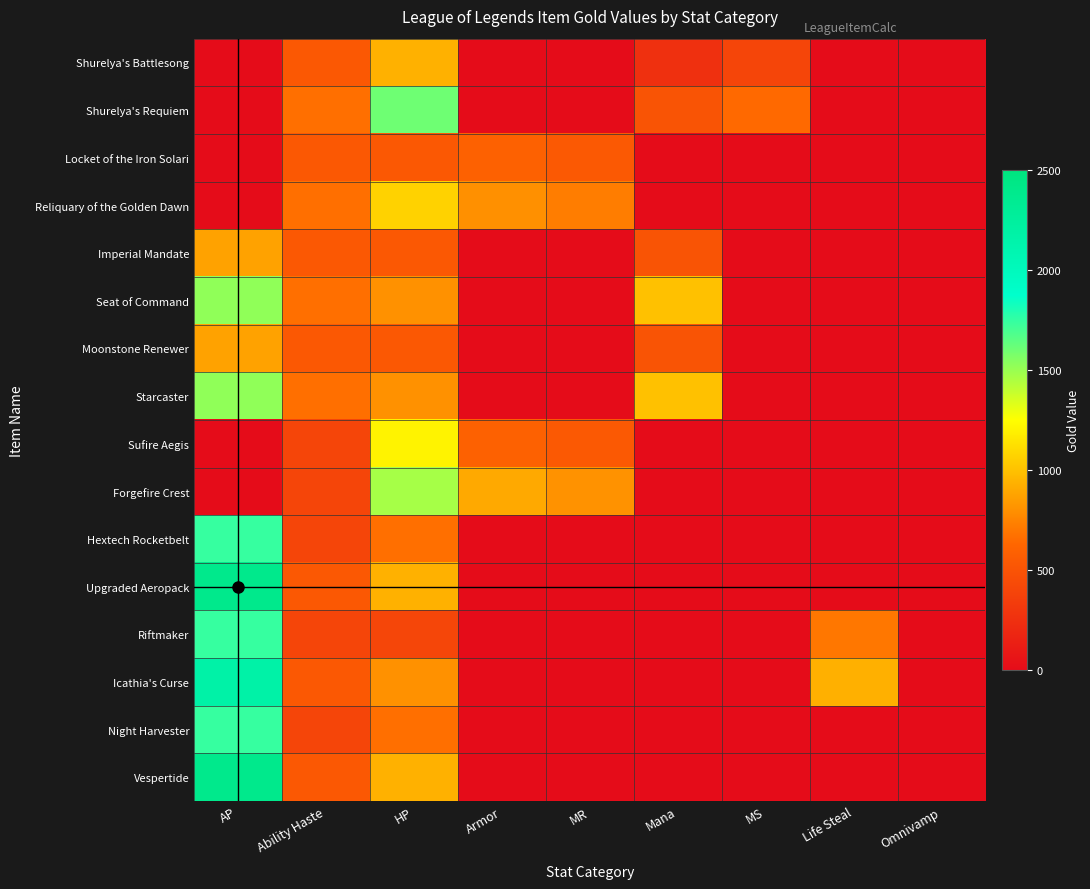

At HP, list the series in order from largest to smallest.

Shurelya's Requiem, Forgefire Crest, Sufire Aegis, Reliquary of the Golden Dawn, Shurelya's Battlesong, Upgraded Aeropack, Vespertide, Seat of Command, Starcaster, Icathia's Curse, Hextech Rocketbelt, Night Harvester, Locket of the Iron Solari, Imperial Mandate, Moonstone Renewer, Riftmaker